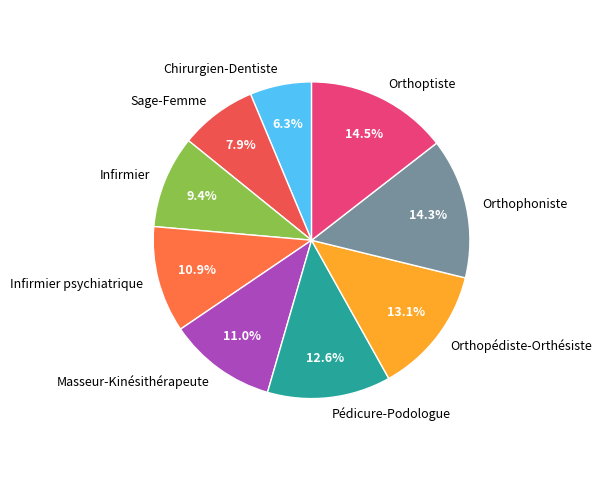

True or false: Orthophoniste accounts for 24% of the total.

False